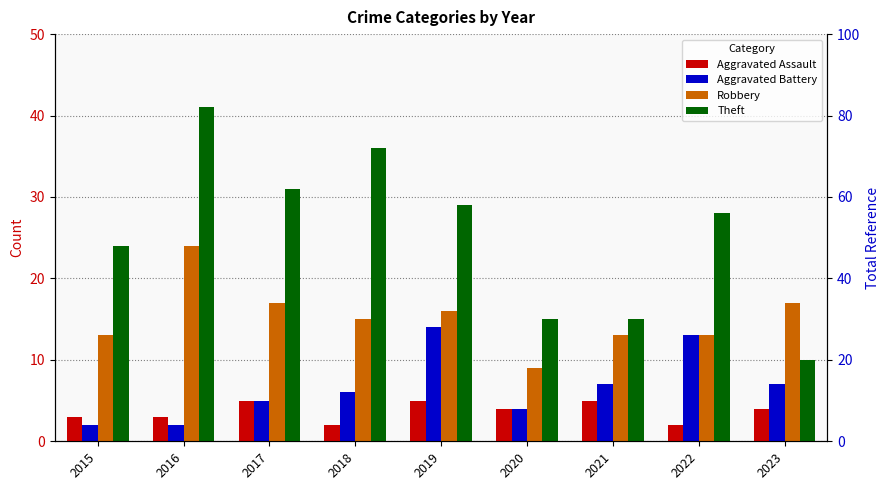

What is the average value of the Aggravated Assault series?

4